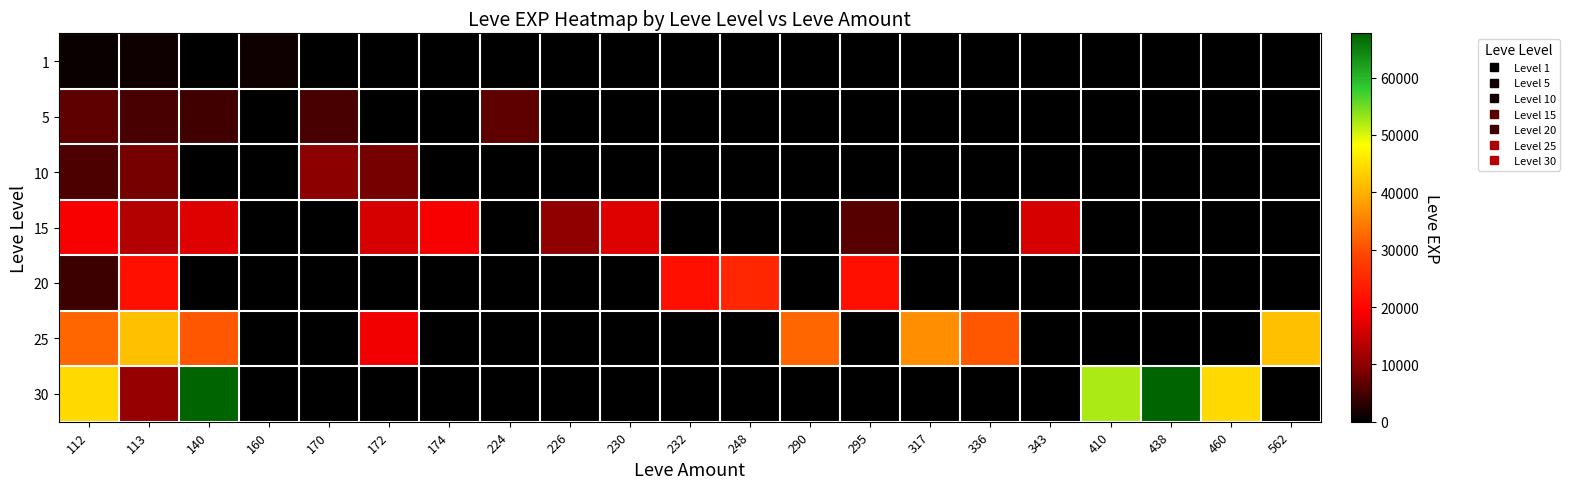

What is the spread (max minus min) of values at 317?

36390